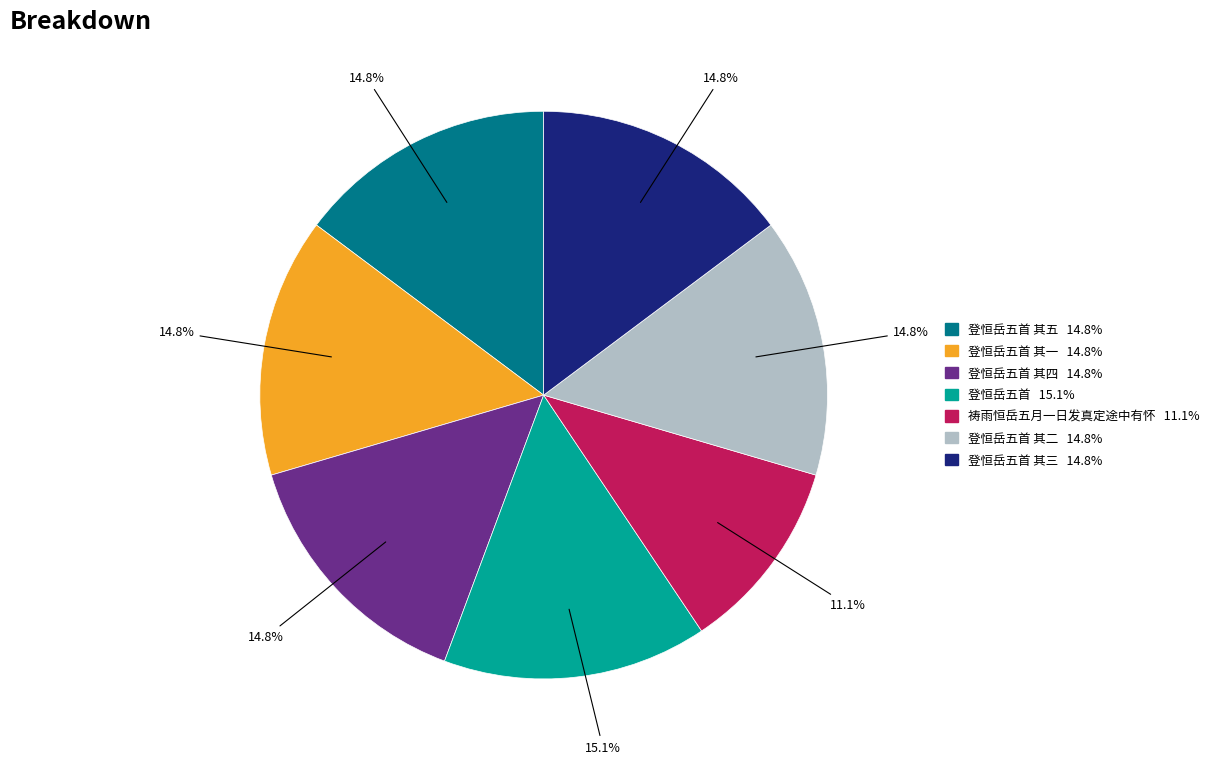

Is there a majority slice in this chart?

No